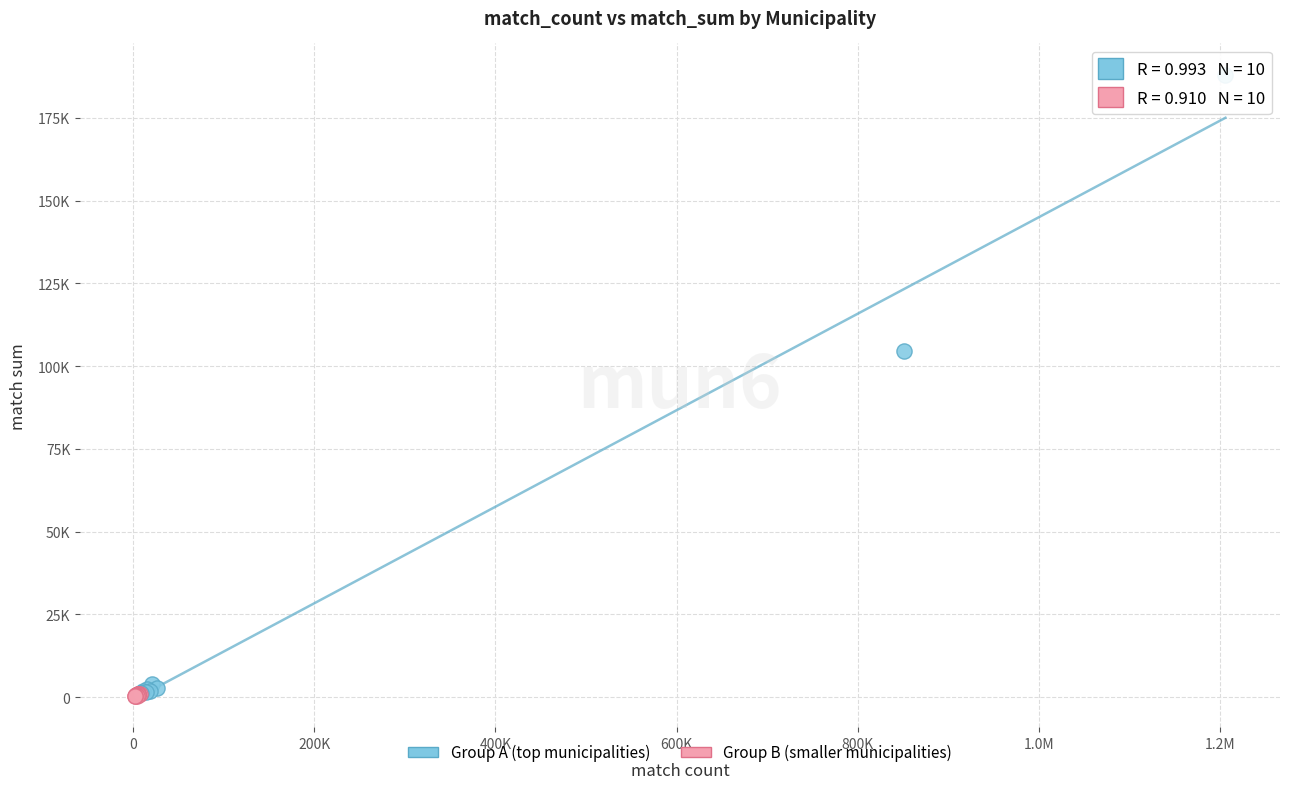

What are all the series names shown in the legend?

Group A (top municipalities), Group B (smaller municipalities)